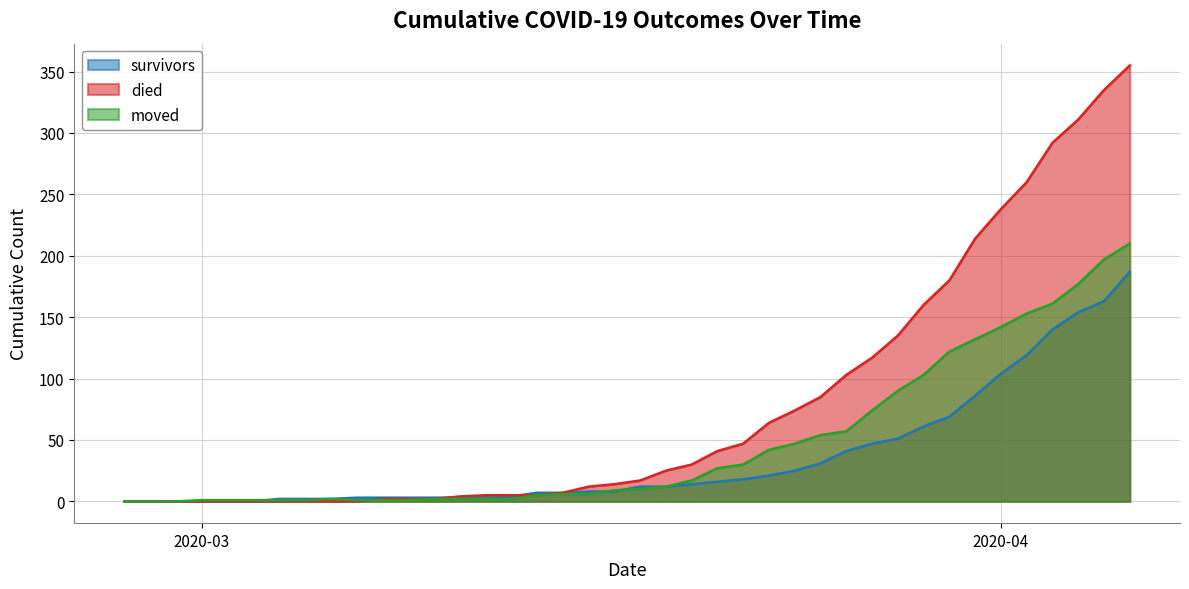

At 2020-03-16, list the series in order from smallest to largest.

moved, survivors, died